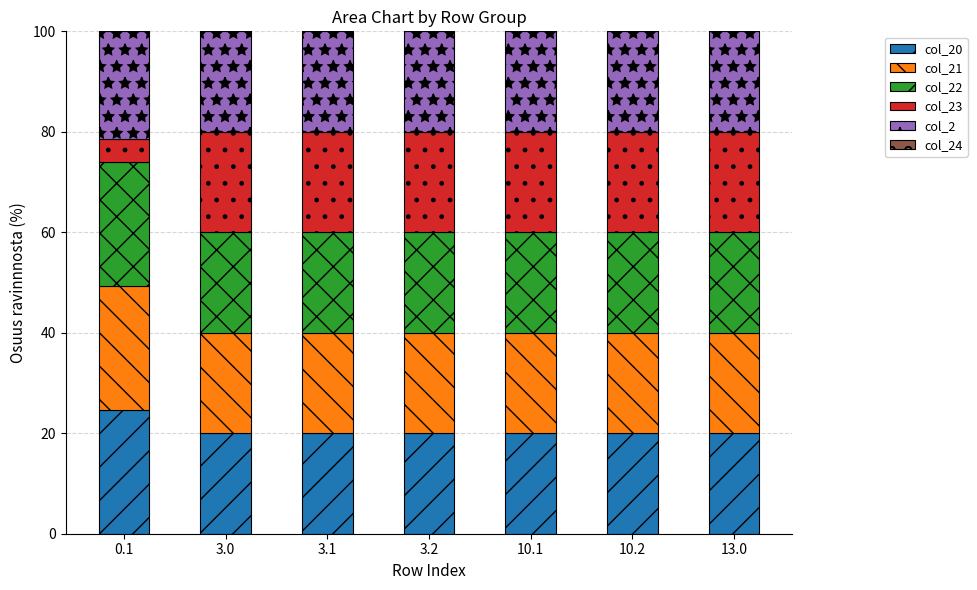

What is the total value across all series at 3.0?

100.0